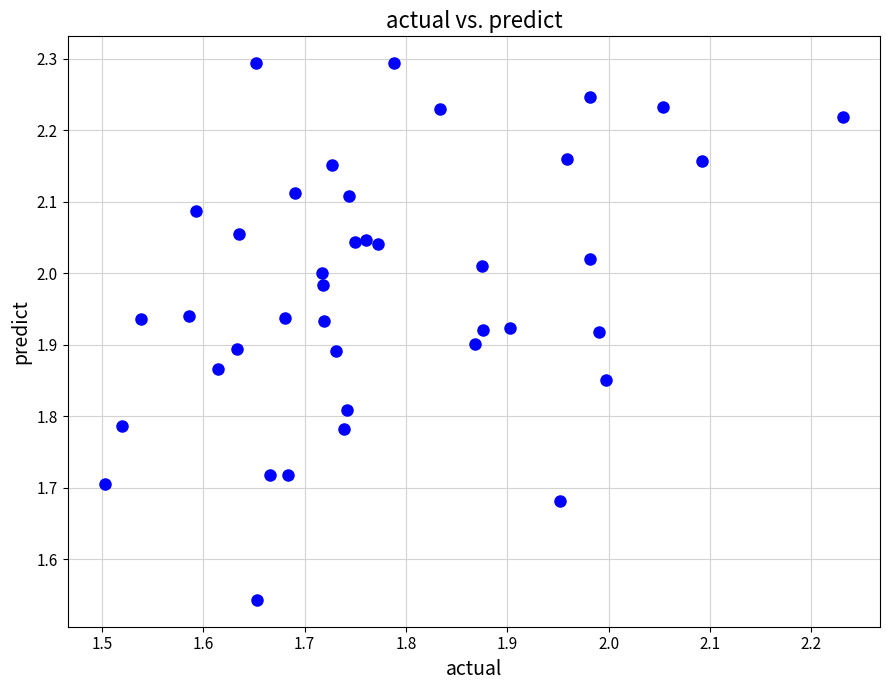

What is the range of X values (max minus min)?

0.7